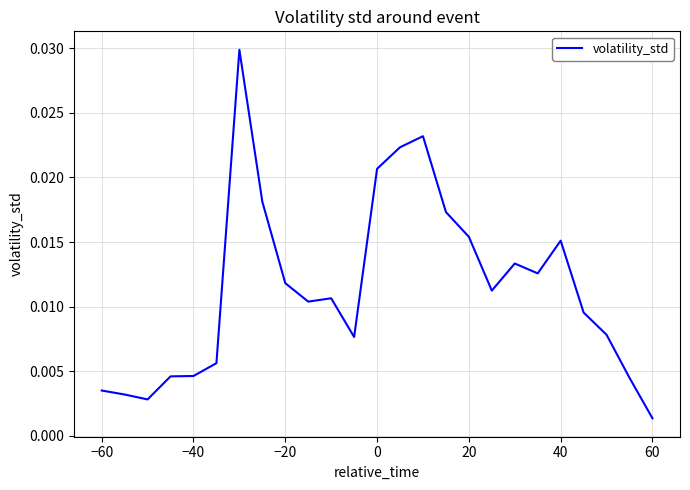

At which category does the chart reach its minimum across all series?

60